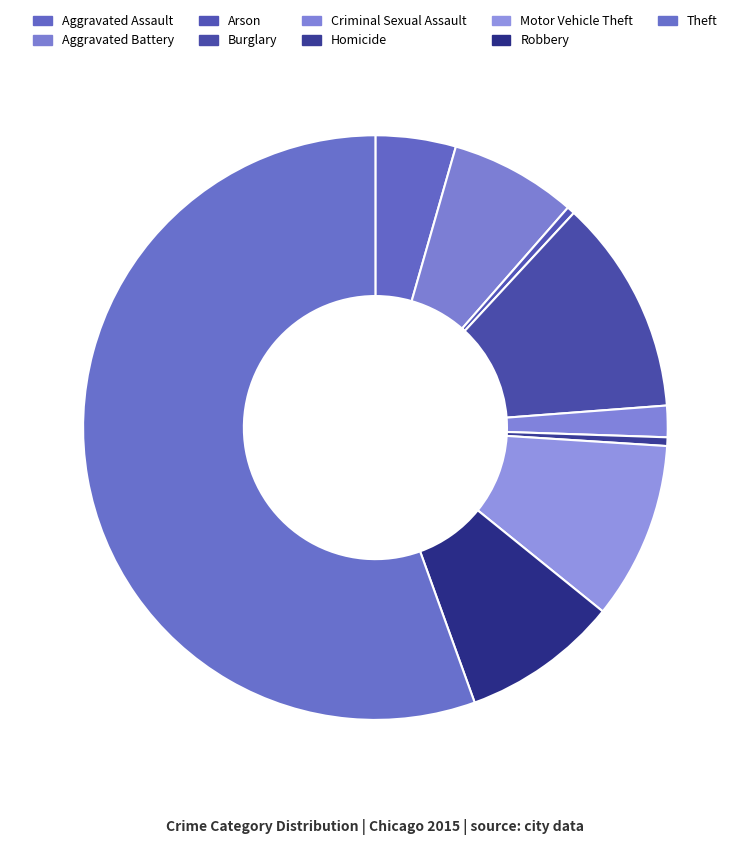

How many segments does this pie chart have?

9